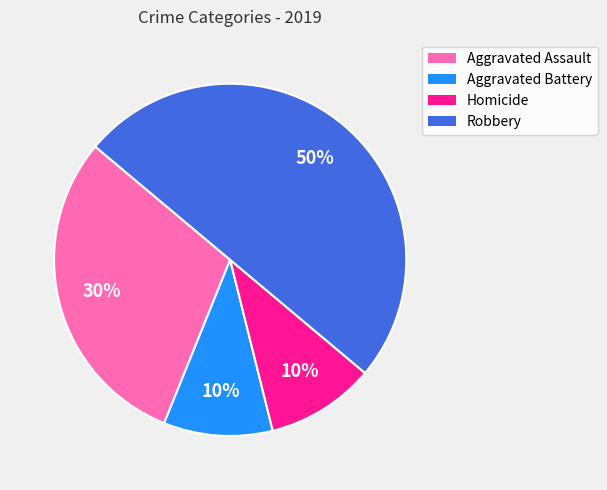

How many slices are in this pie chart?

4